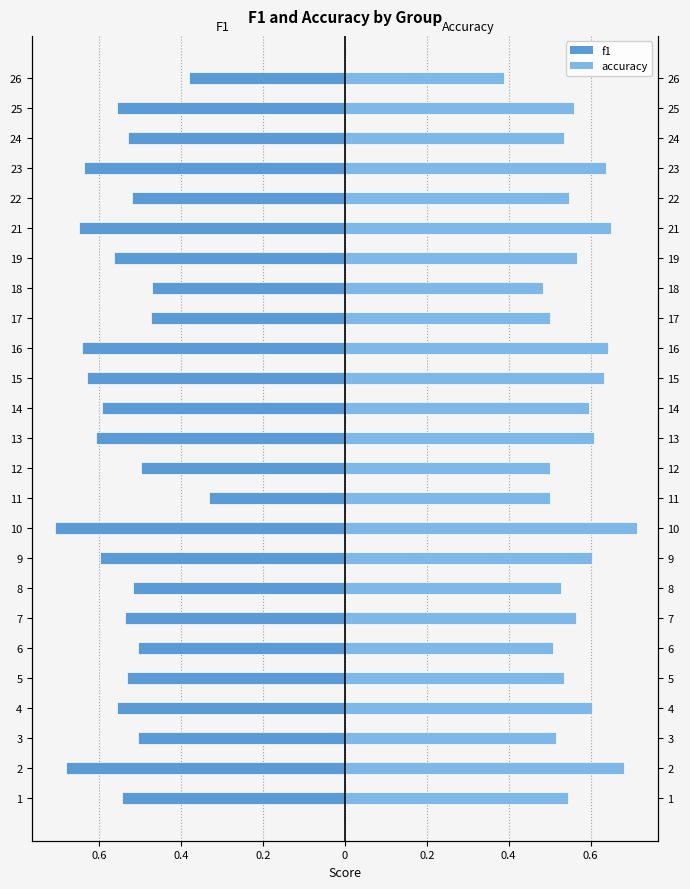

The value of f1 at 14 is -0.8. True or false?

False